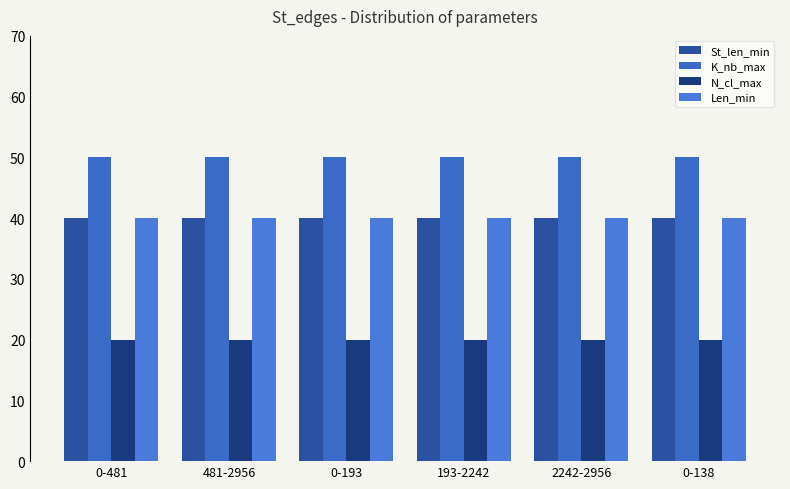

How many data points does each series have?

6